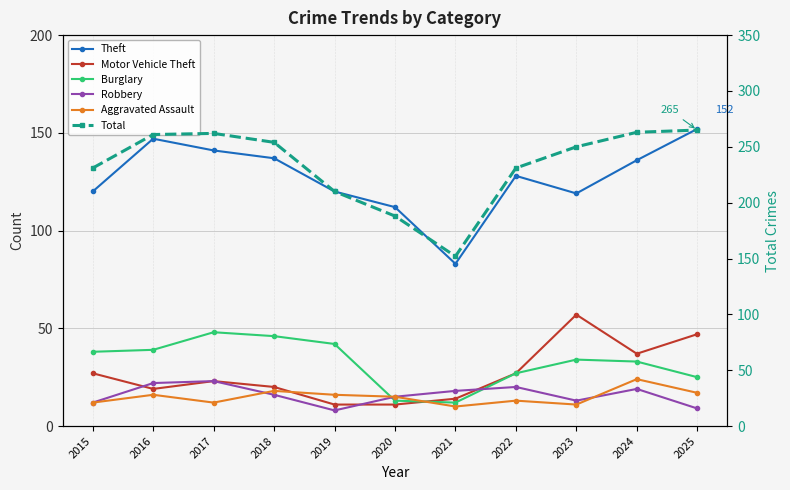

Which category has the lowest value in the Aggravated Assault series?

2021